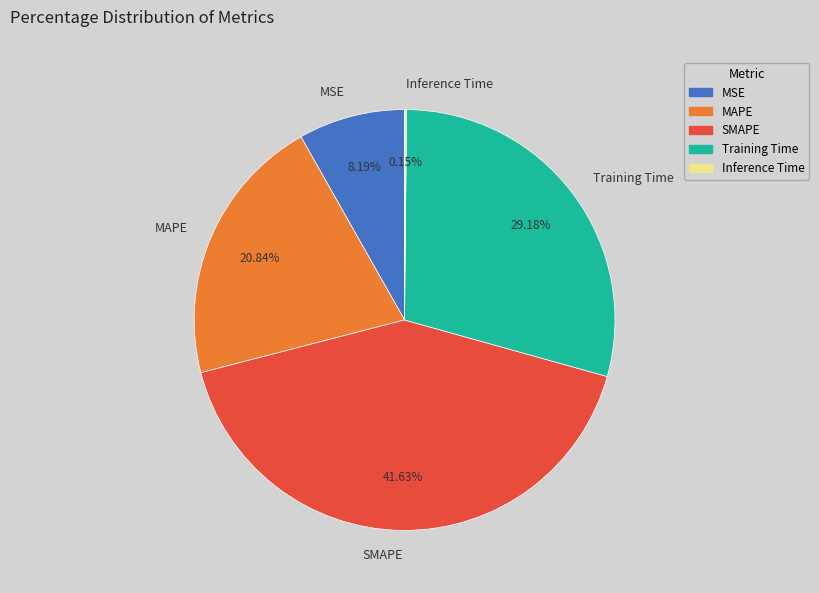

To the nearest percent, what is the difference between the largest and smallest slice percentages?

41%